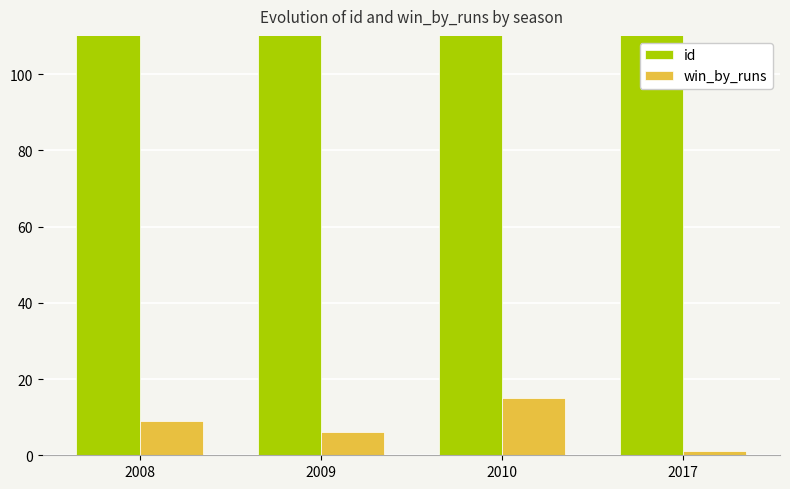

What is the total value across all series at 2017?

175